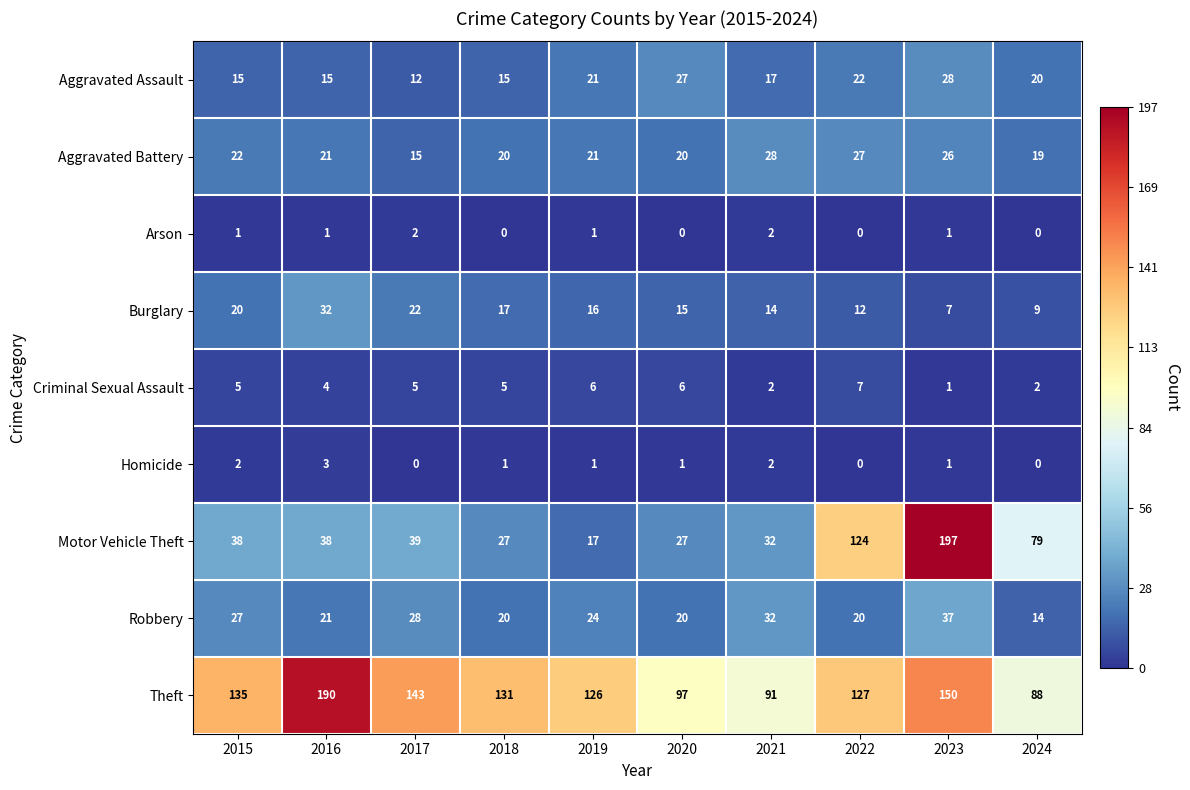

Which category has the lowest value in the Robbery series?

2024